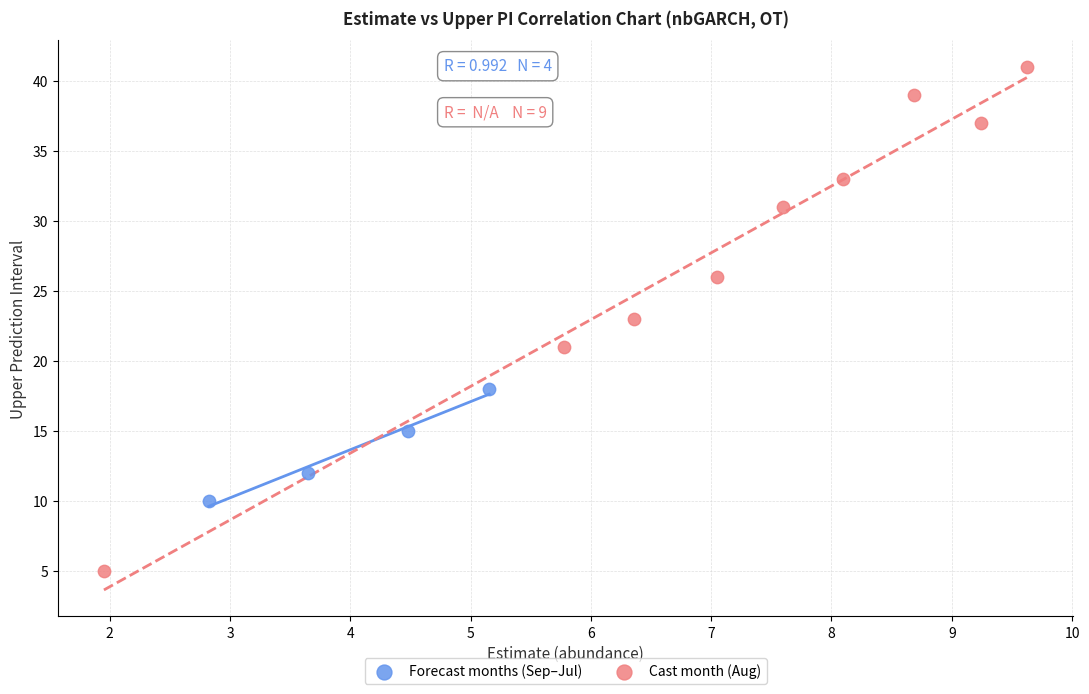

Which series contains the highest Y value?

Cast month (Aug)